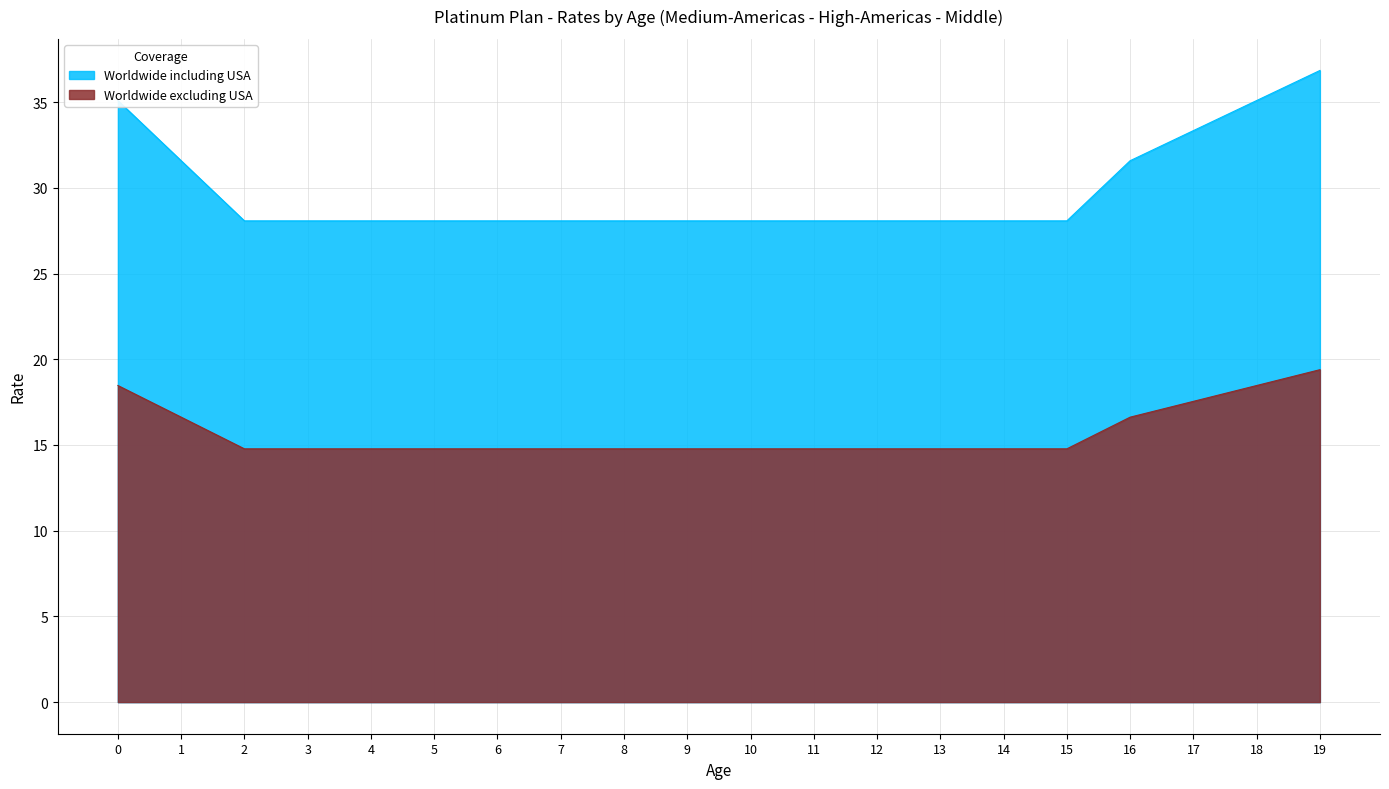

Which series has the largest total across all categories?

Worldwide including USA